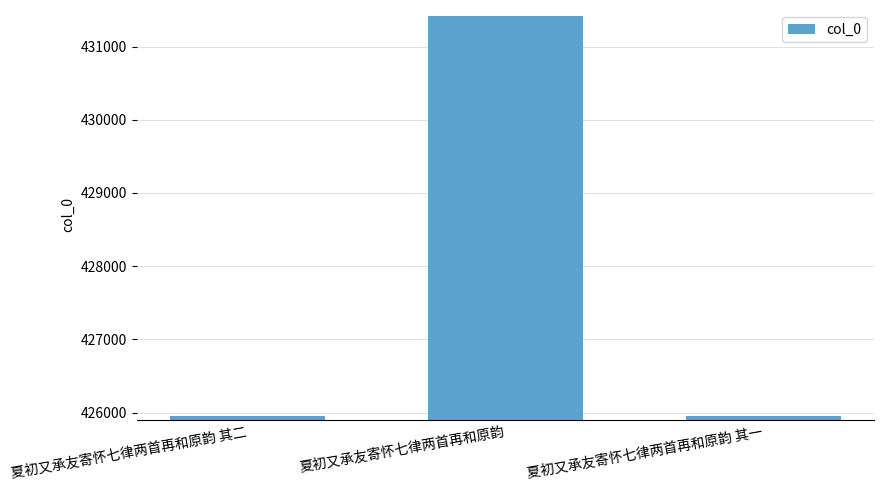

What is the difference between the values at 夏初又承友寄怀七律两首再和原韵 其二 and 夏初又承友寄怀七律两首再和原韵 其一?

1